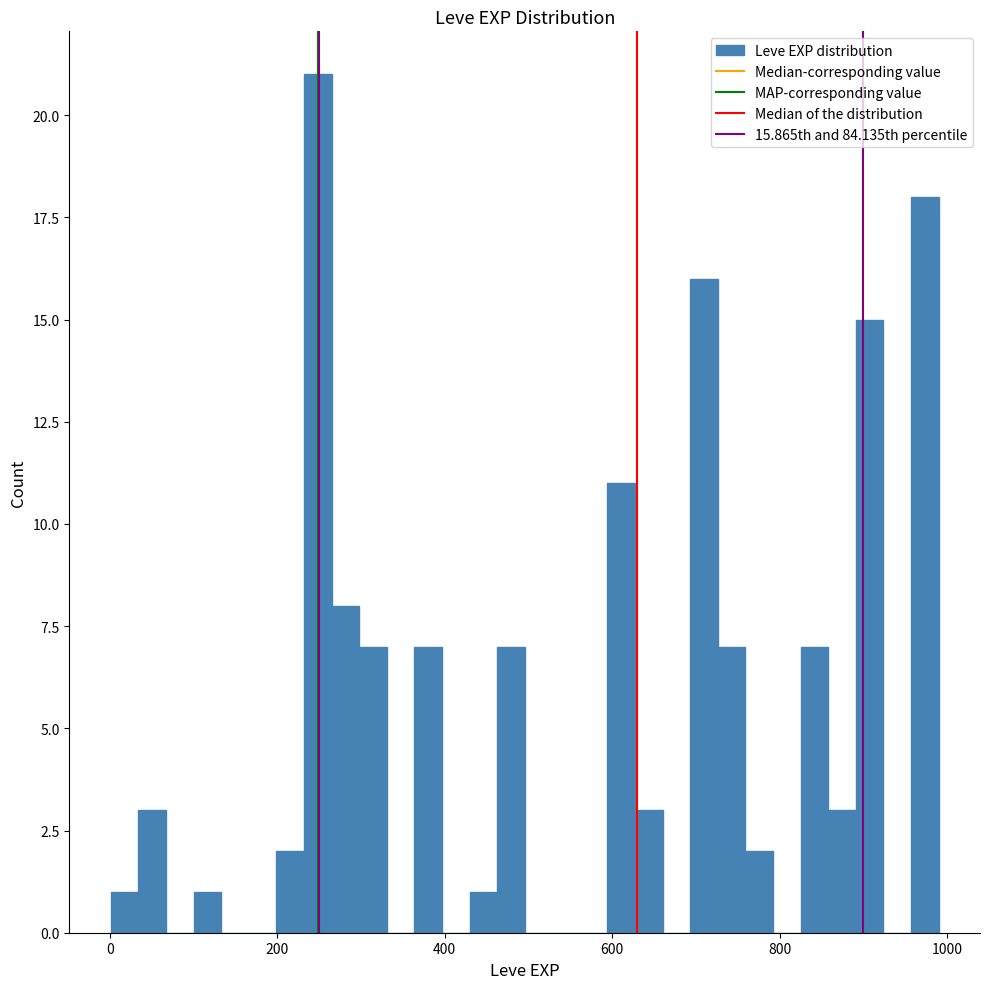

Read against the x-axis, roughly where is the centre of the tallest bar?

240